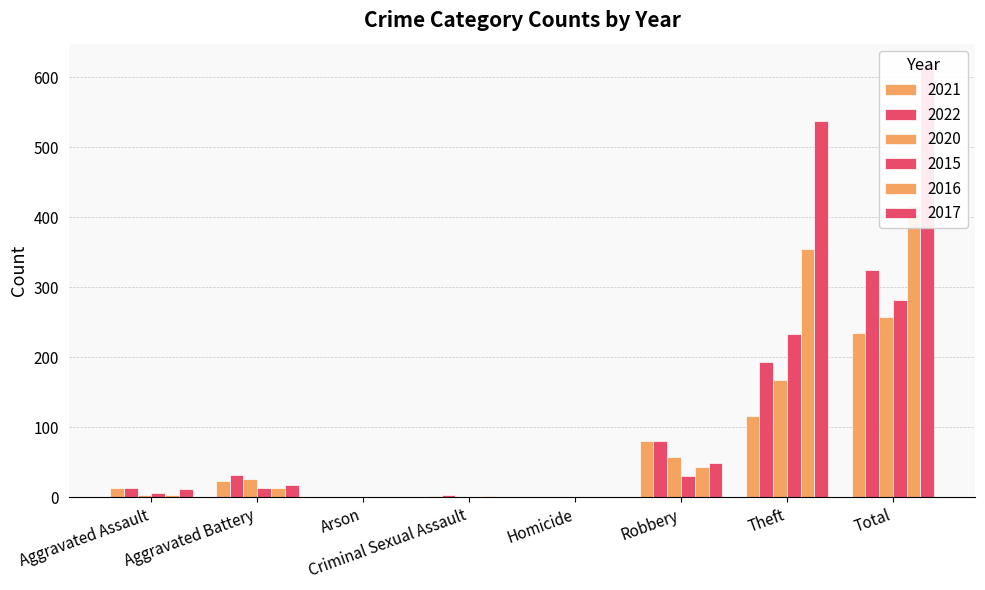

Which series has the widest spread of values?

2017